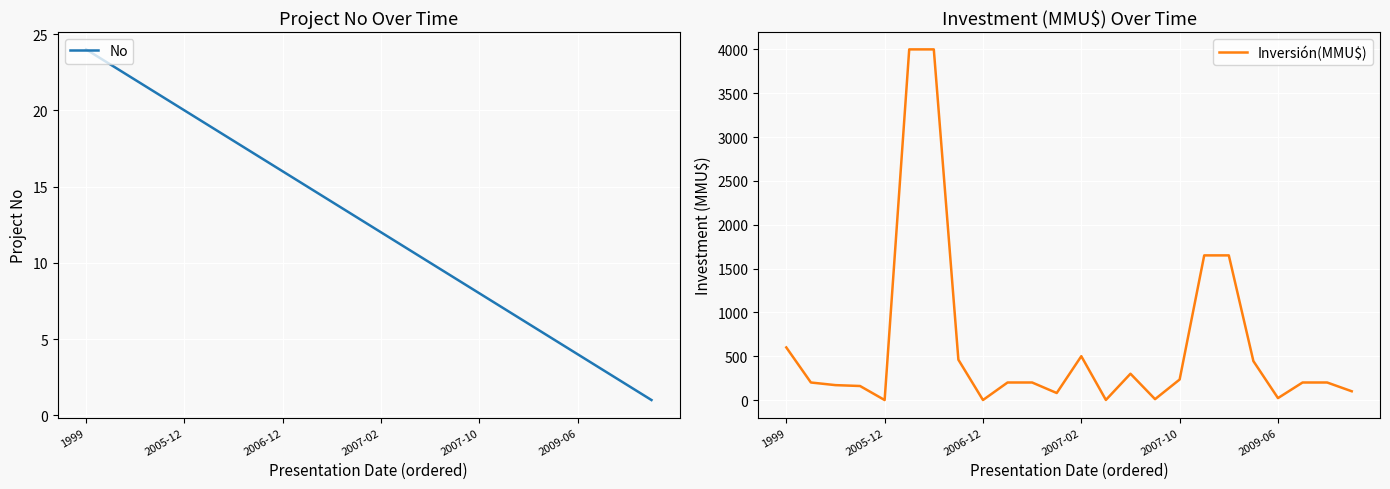

True or false: Inversión(MMU$) has more than 1 interior local peaks.

True